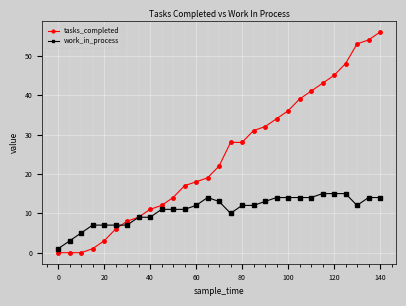

True or false: tasks_completed and work_in_process intersect in this chart.

True